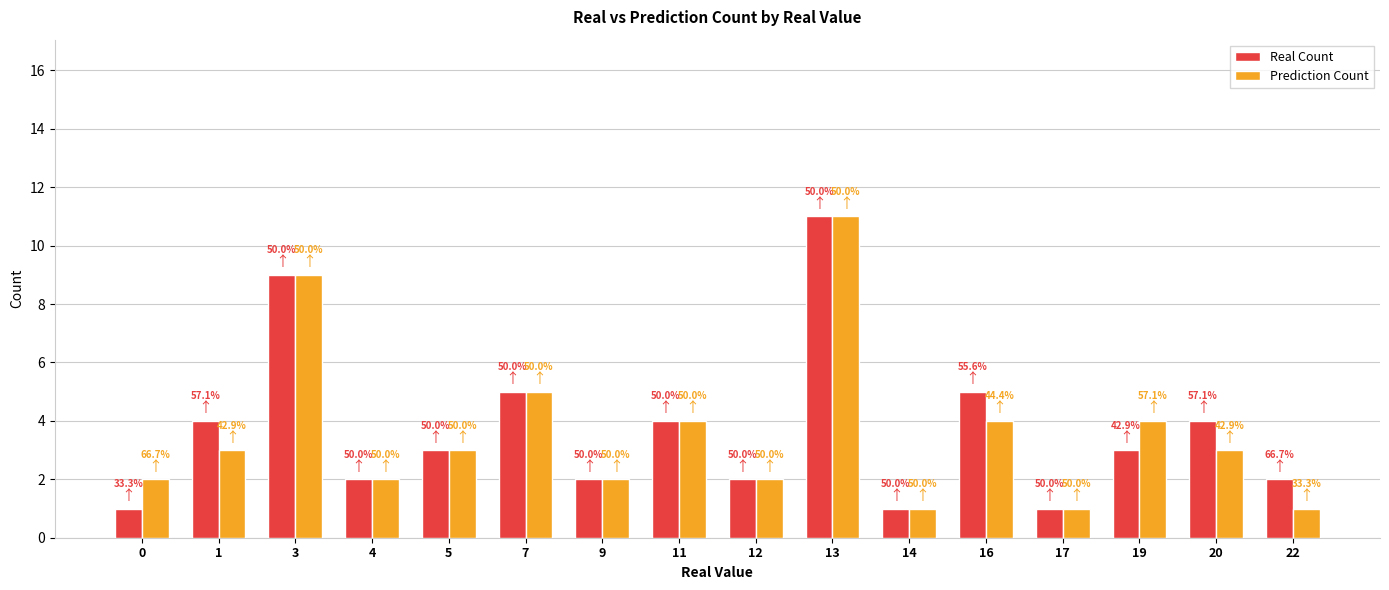

Does the chart contain stacked bars?

No